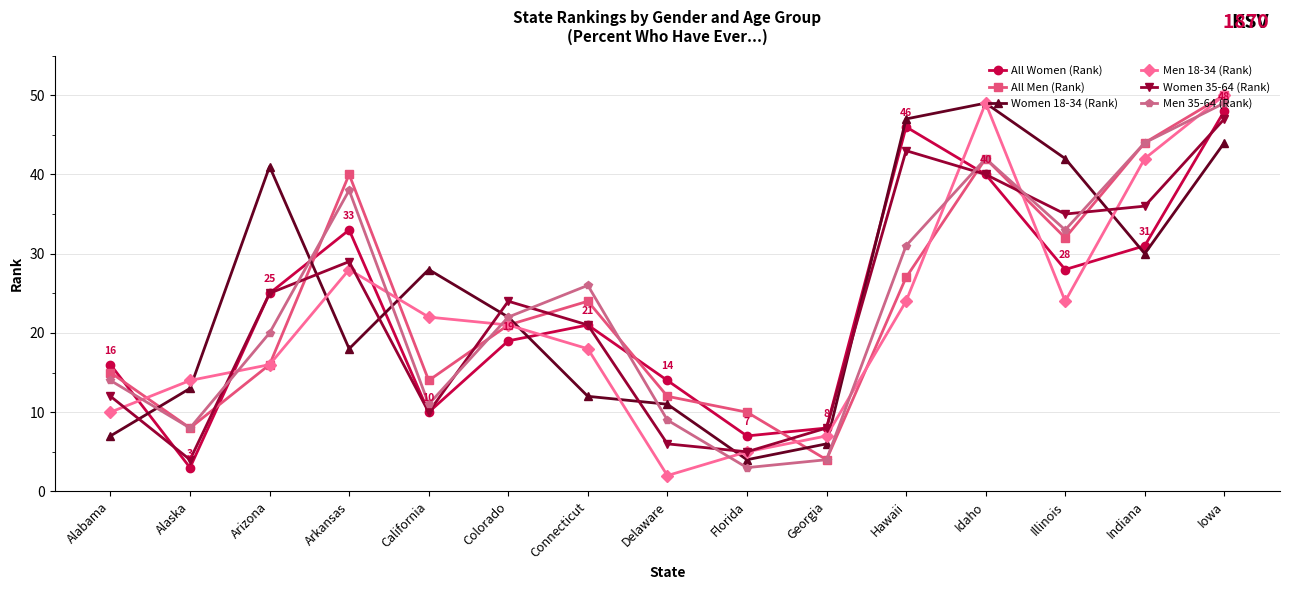

Which series ends up on top after the final intersection of Men 18-34 (Rank) and Women 18-34 (Rank)?

Men 18-34 (Rank)